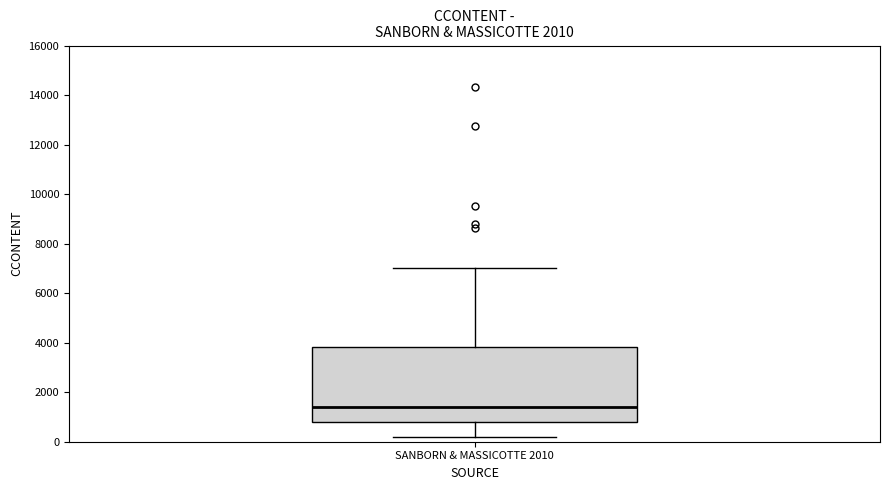

Read this box plot against the y-axis: the position of the median line, the range covered by the box, and the ends of both whiskers. The values are not printed on the chart, so give them approximately, as read against the axis.

median 1400, box 800 to 3800, whiskers 200 to 7000